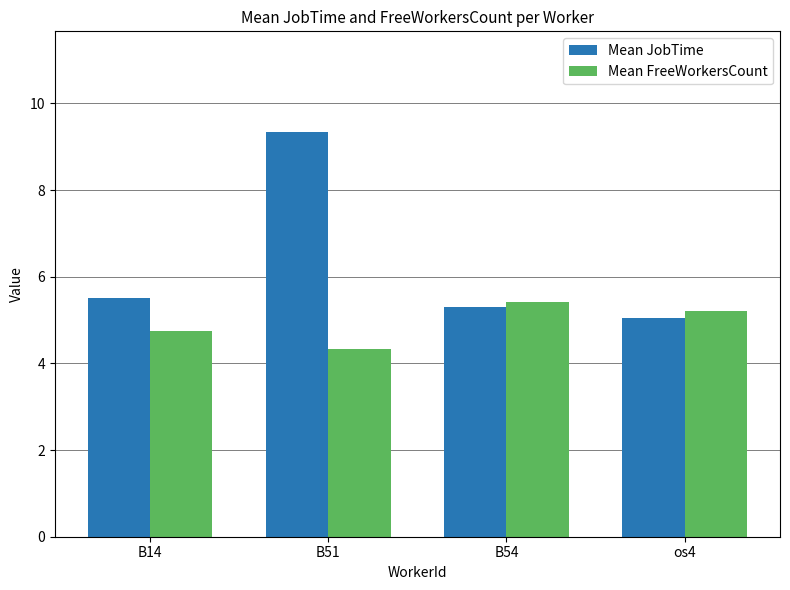

What is the value of the Mean FreeWorkersCount bar at the 3rd from the left?

5.4